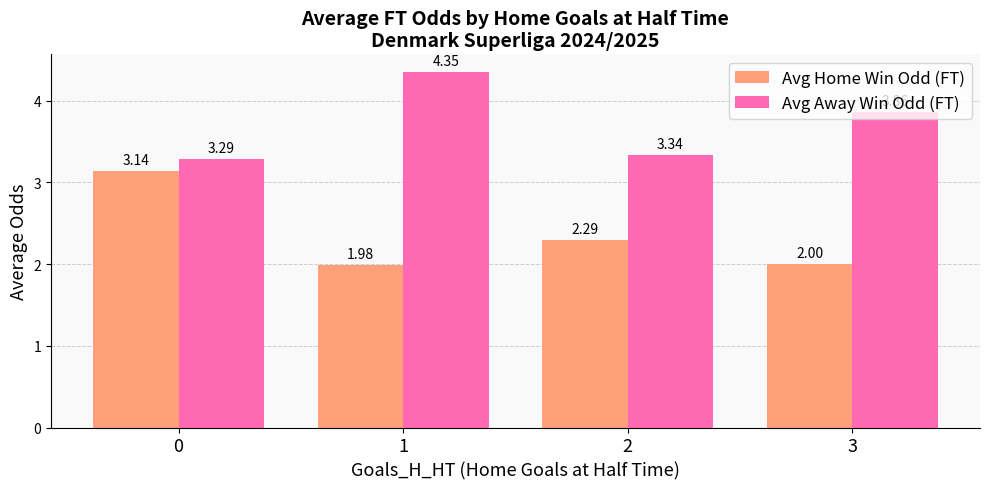

What is the average value of the Avg Home Win Odd (FT) series?

2.4